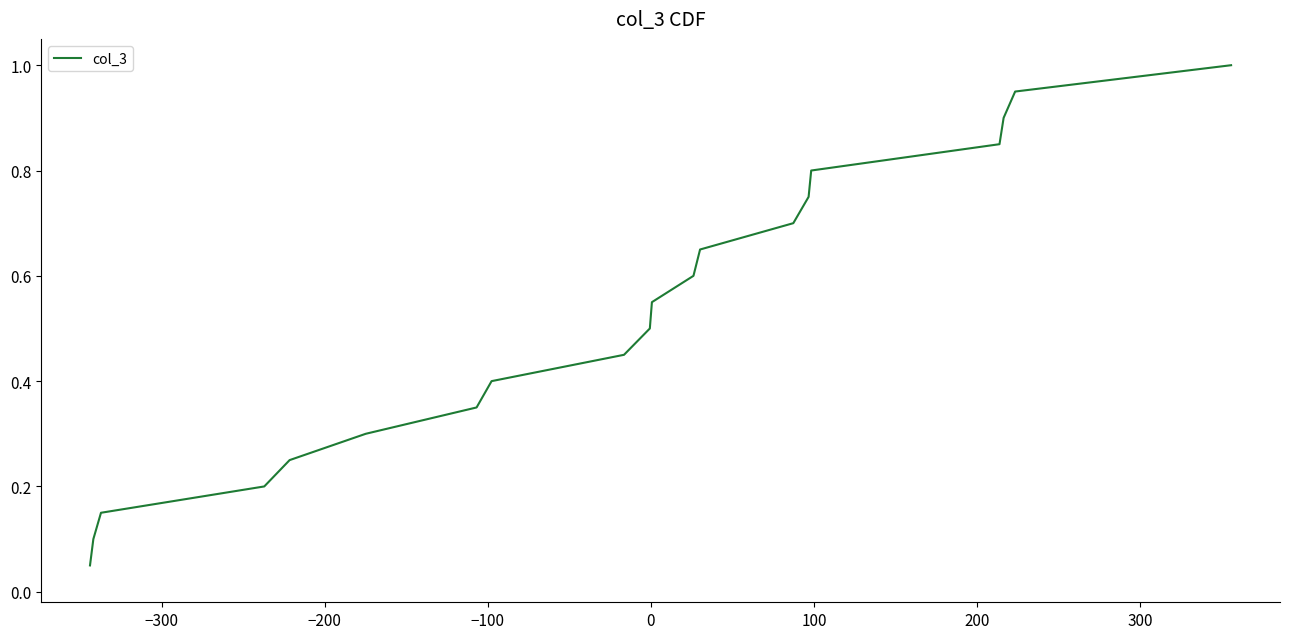

What is the maximum value shown in the chart?

1.0